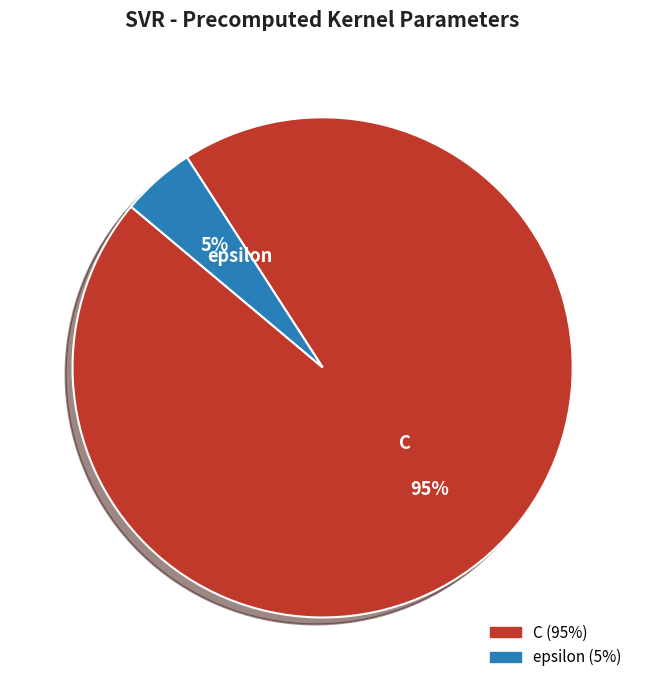

Which slice is the smallest?

epsilon